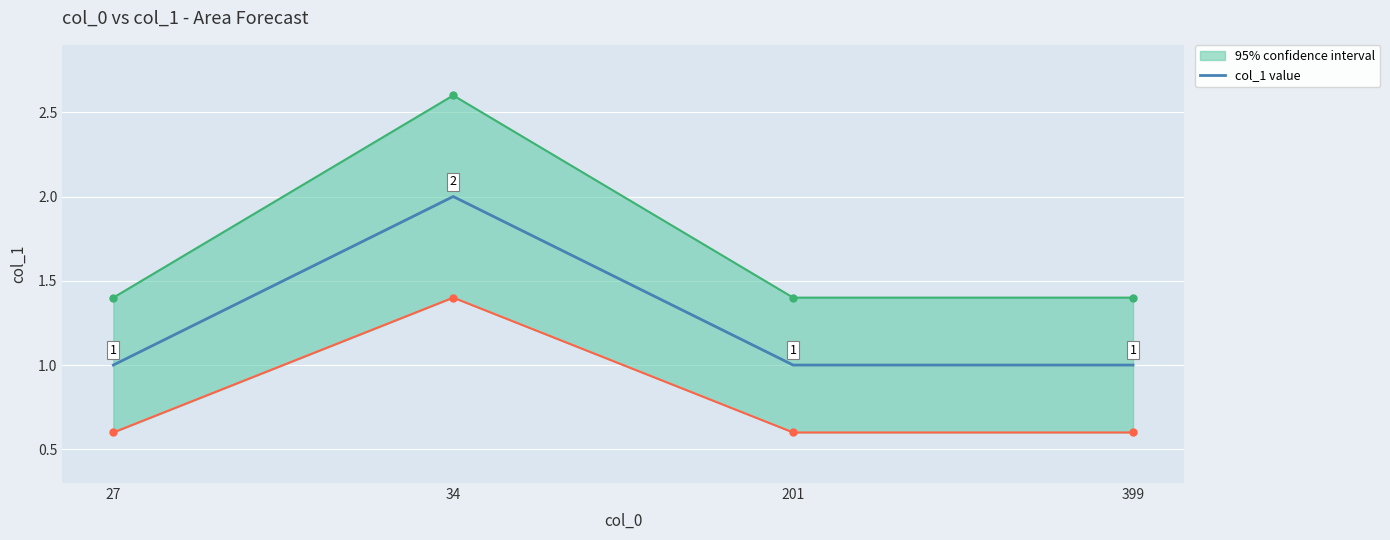

What is the difference between the maximum and second lowest values?

1